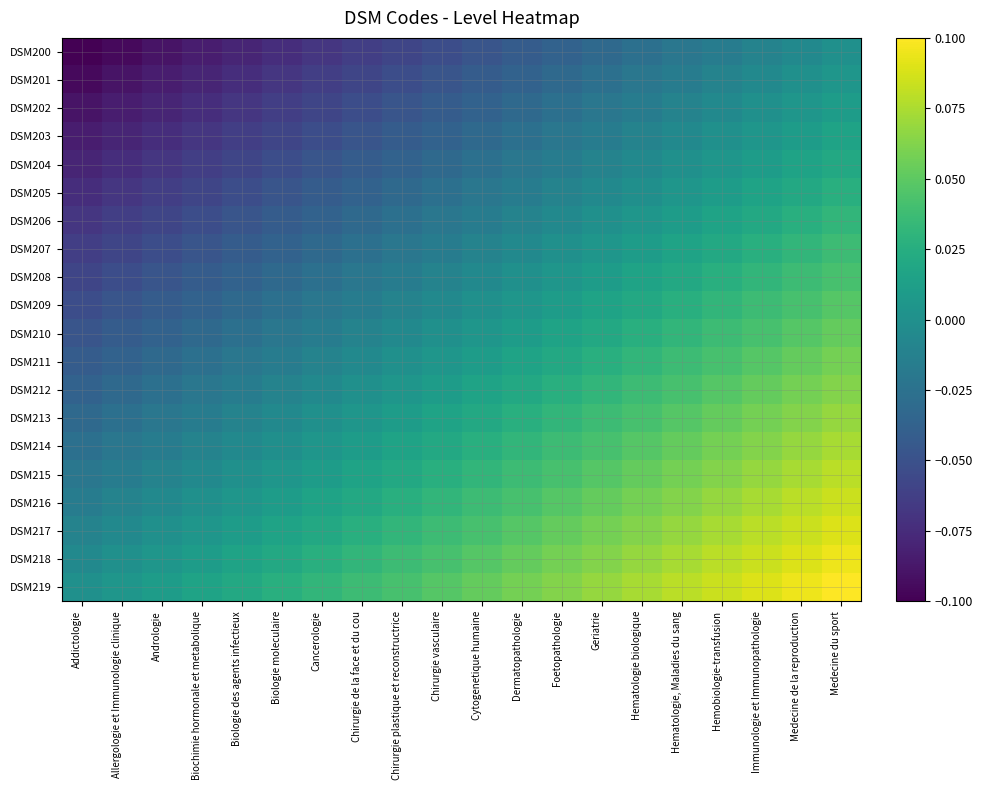

What is the total value across all series at Geriatrie?

0.4